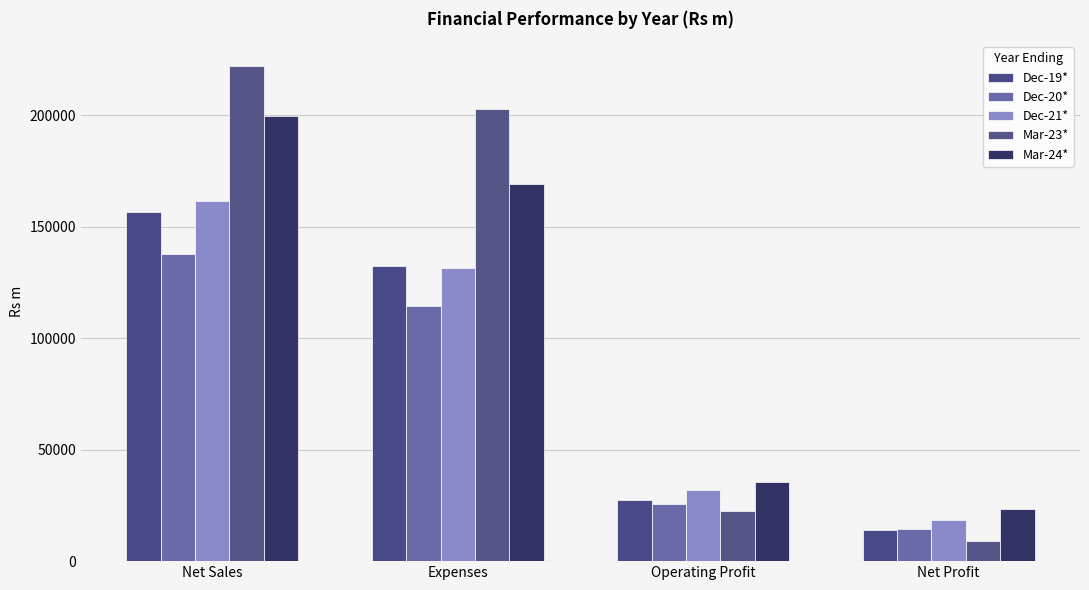

What is the difference between the highest and lowest values at Operating Profit?

12876.9